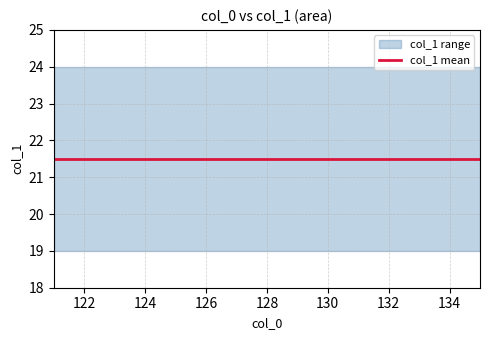

Which series has the largest total across all categories?

col_1 mean